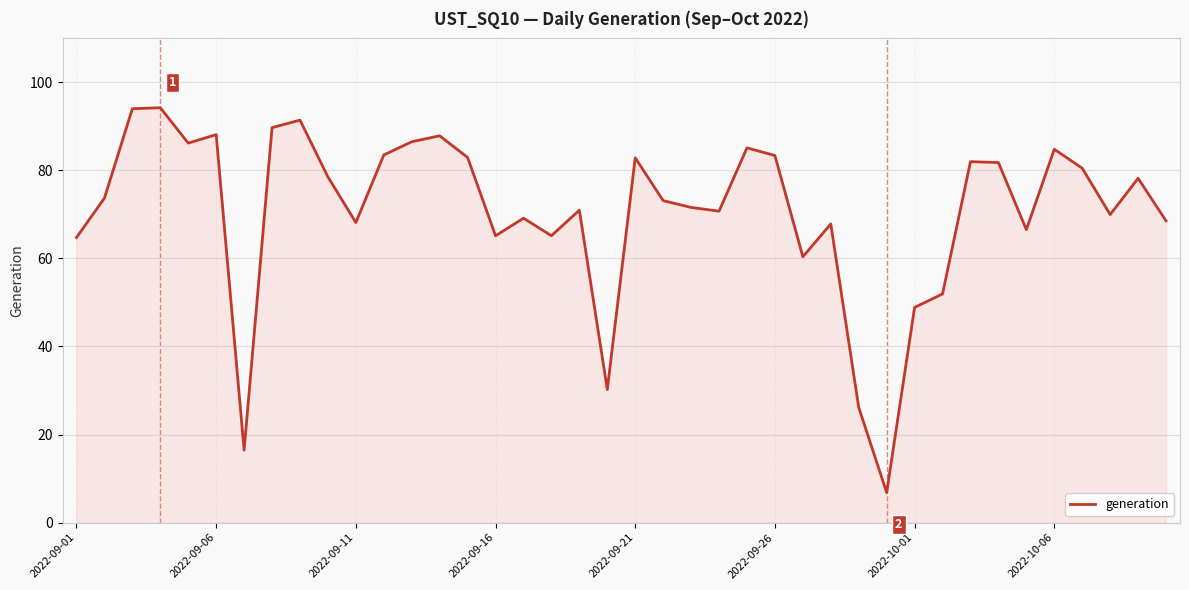

What is the maximum value shown in the chart?

94.2